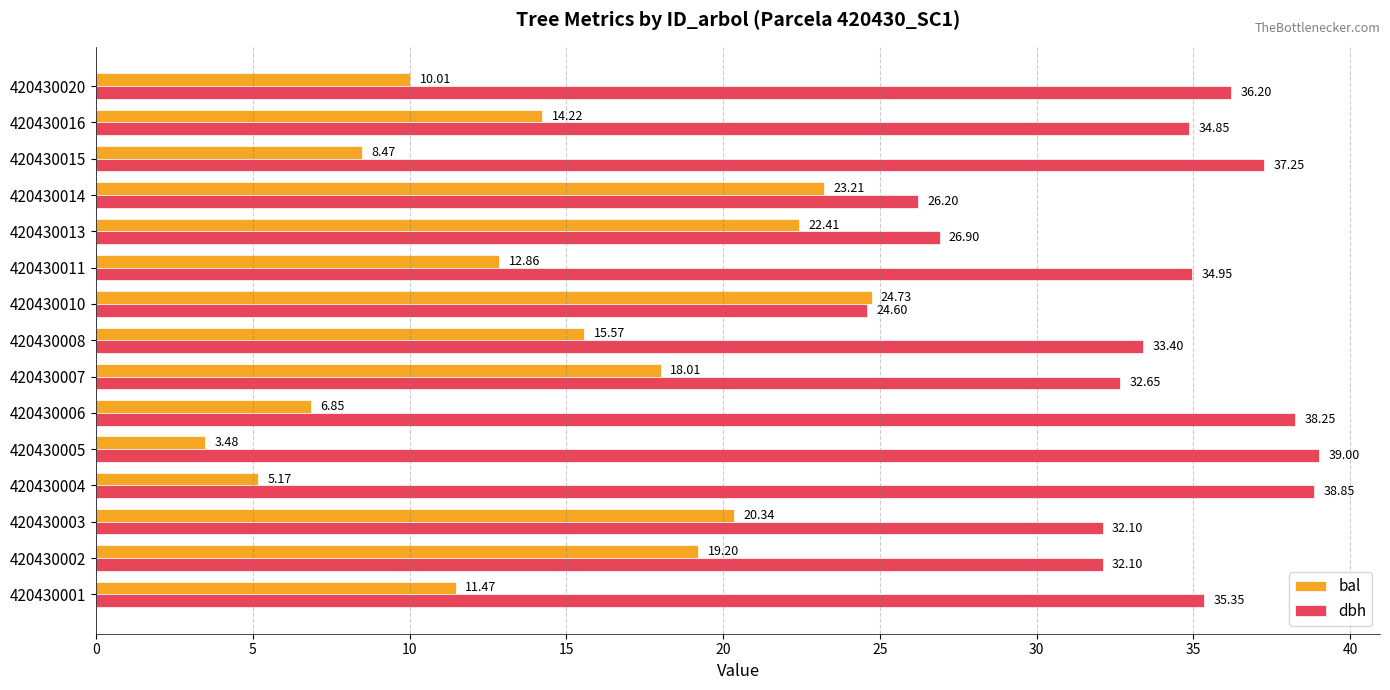

Rank the series by their maximum value, from lowest to highest.

bal, dbh